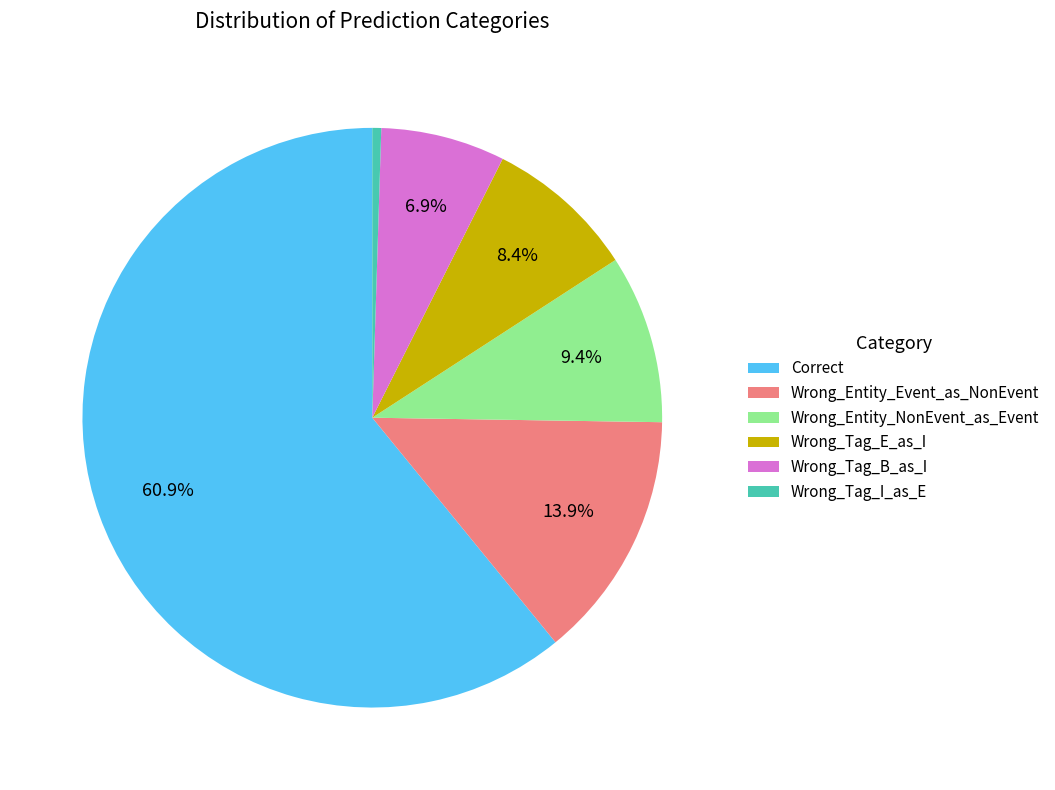

True or false: Wrong_Entity_NonEvent_as_Event accounts for 9% of the total.

True